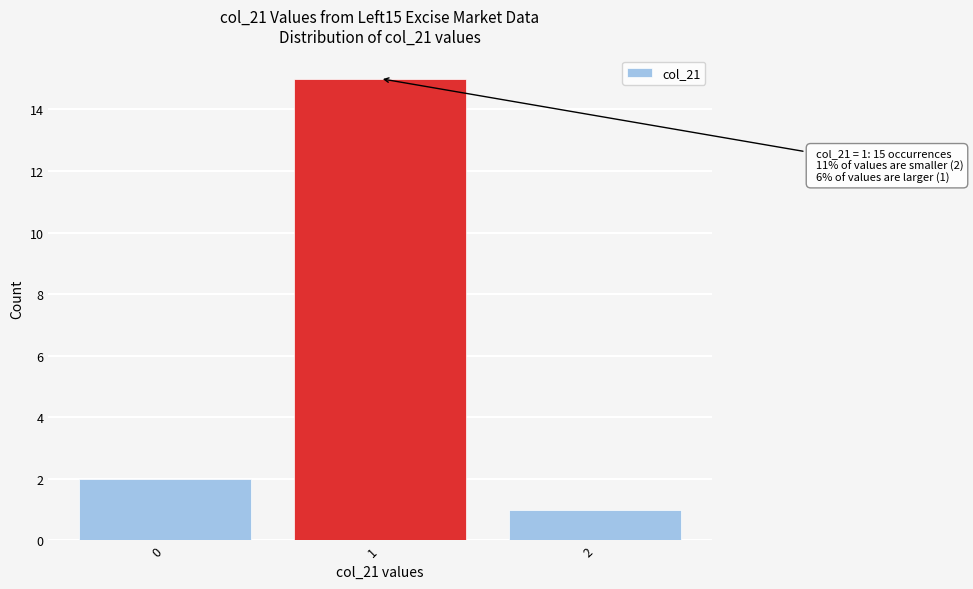

Which range on the x-axis has the tallest bar?

0.5 to 1.5